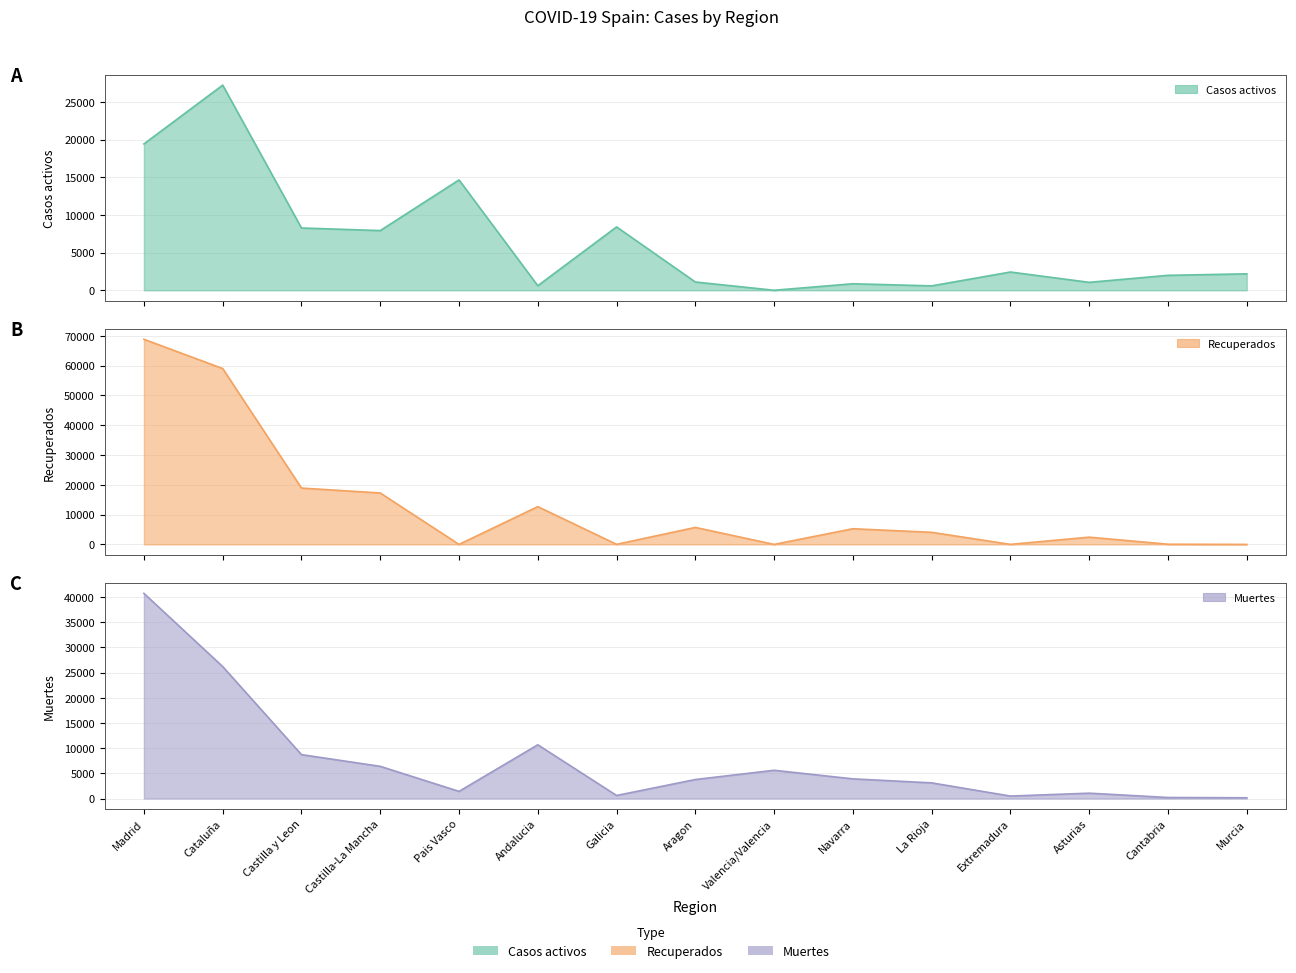

Reading right to left, extract all data points from this chart.

Casos activos: 2180	1981	1052	2422	583	864	0	1097	8409	604	14646	7922	8267	27229	19425
Recuperados: 0	62	2425	10	4051	5259	0	5695	28	12679	0	17259	18907	59019	68852
Muertes: 148	203	1063	487	3107	3905	5609	3772	604	10671	1418	6392	8716	26203	40736